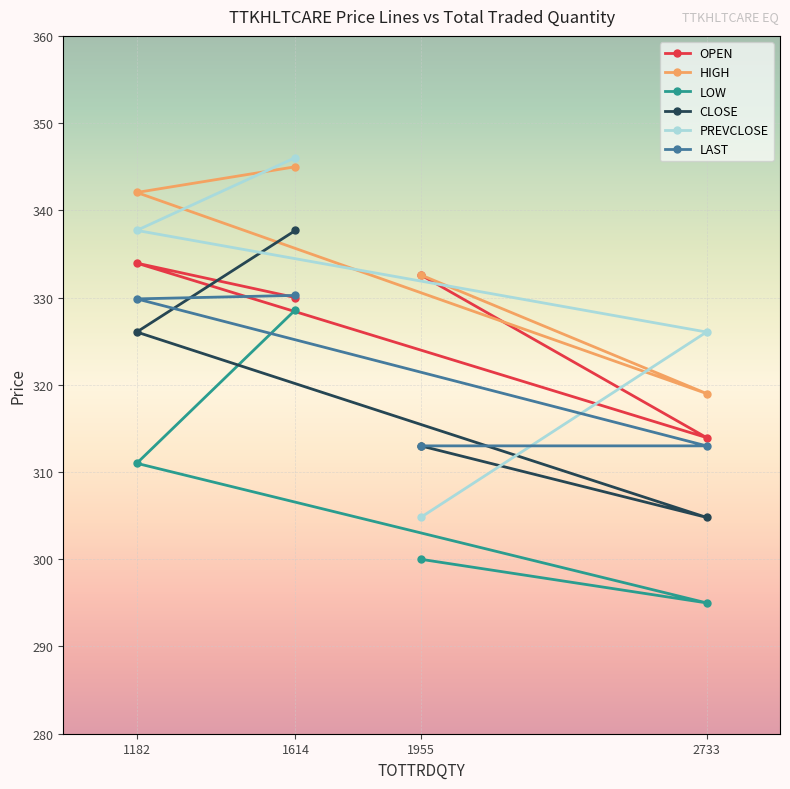

Reading left to right, list all the values displayed in this chart.

OPEN: 332.6	313.9	333.9	330.0
HIGH: 332.6	319.0	342.1	345.0
LOW: 300.0	295.0	311.0	328.6
CLOSE: 313.0	304.8	326.1	337.7
PREVCLOSE: 304.8	326.1	337.7	346.1
LAST: 313.0	313.0	329.9	330.2